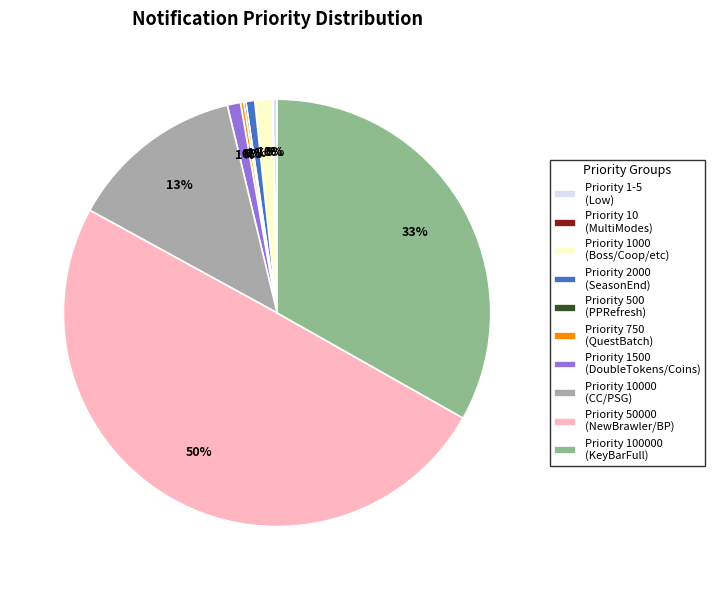

To the nearest percent, what portion does Priority 1000 (Boss/Coop/etc) represent?

1%